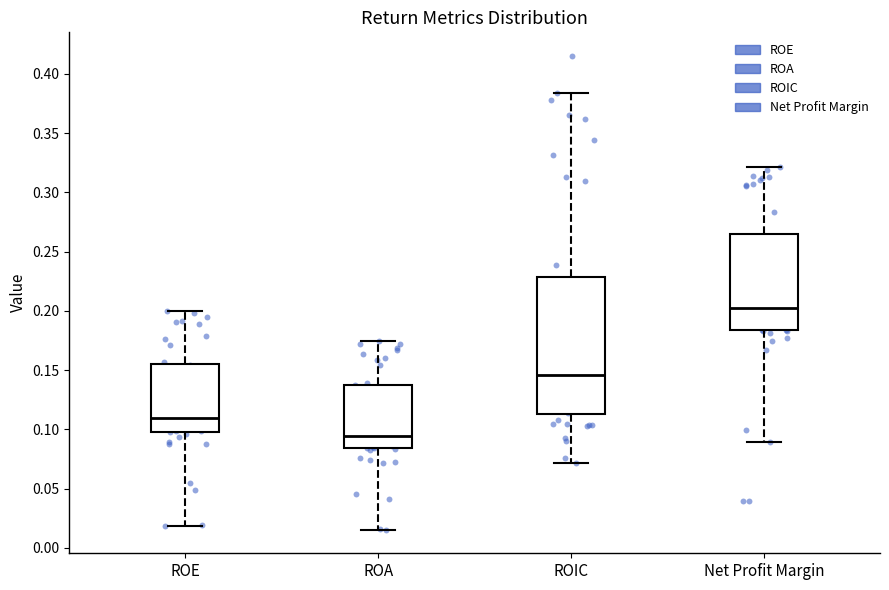

Which box has the highest median line?

Net Profit Margin